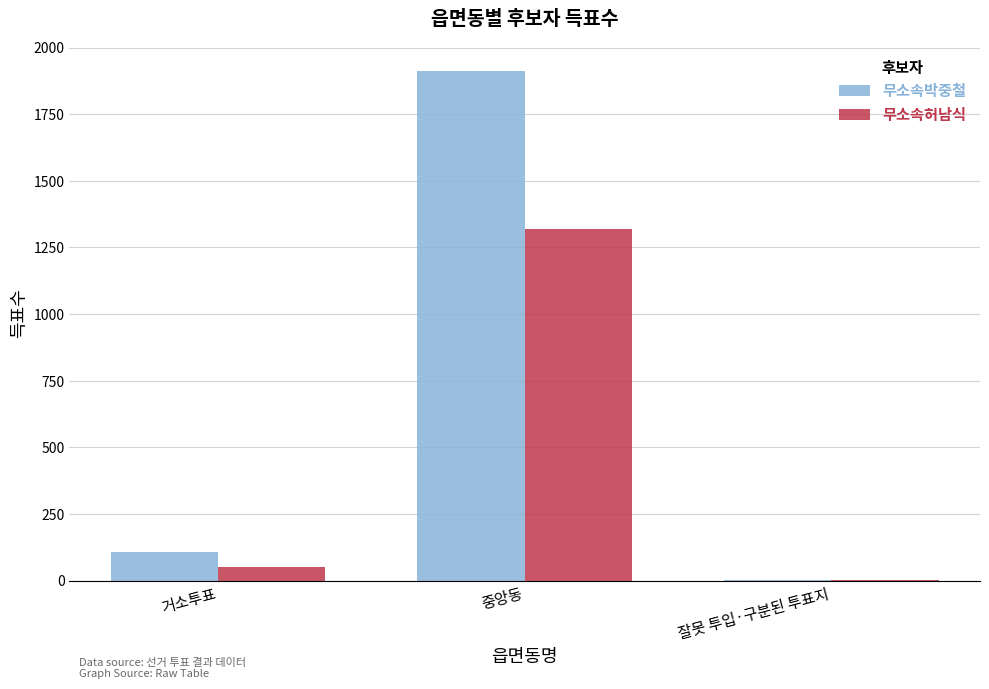

Is it true that 무소속허남식 equals 1 at 잘못 투입·구분된 투표지?

True